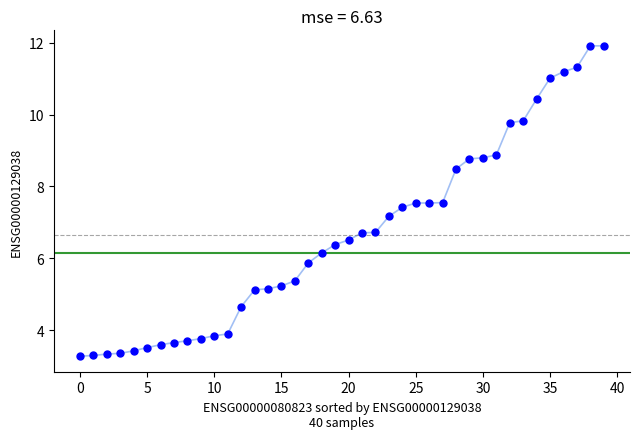

What Y value in the scatter plot is closest to 7?

7.2